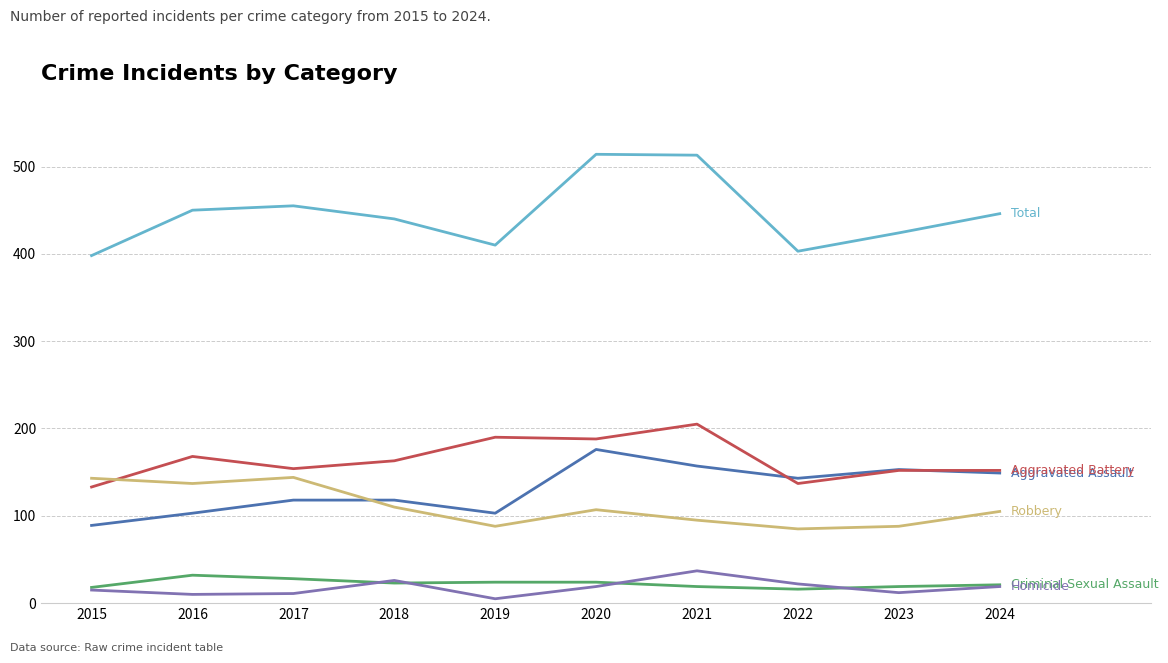

What is the total value across all series at 2020?

1028